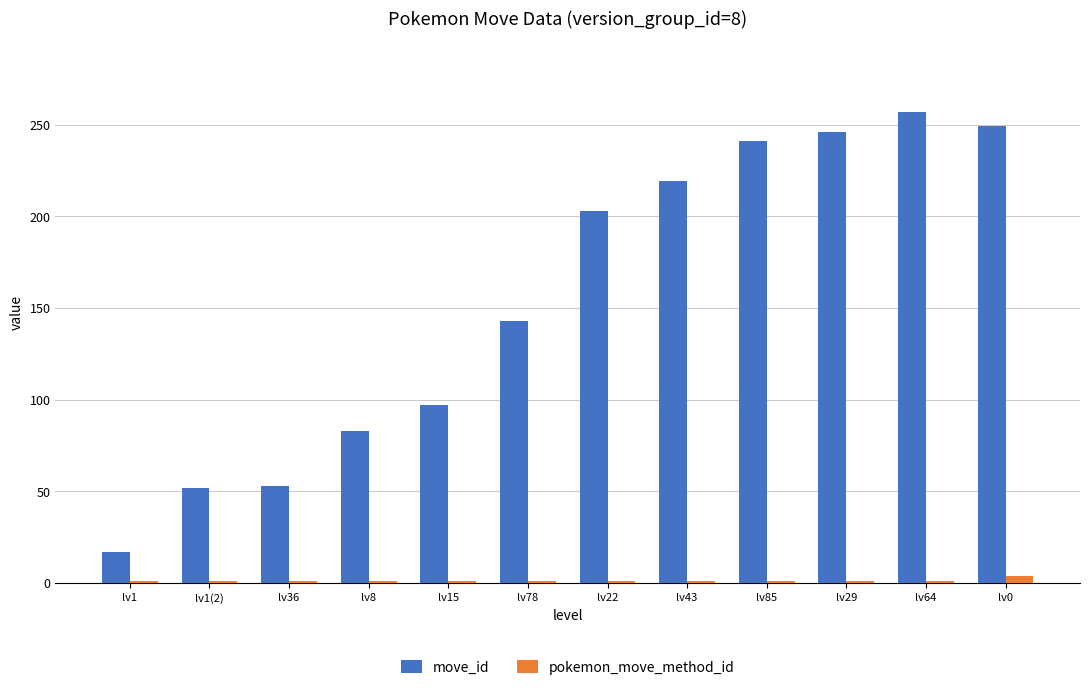

What is the total value across all series at lv64?

258